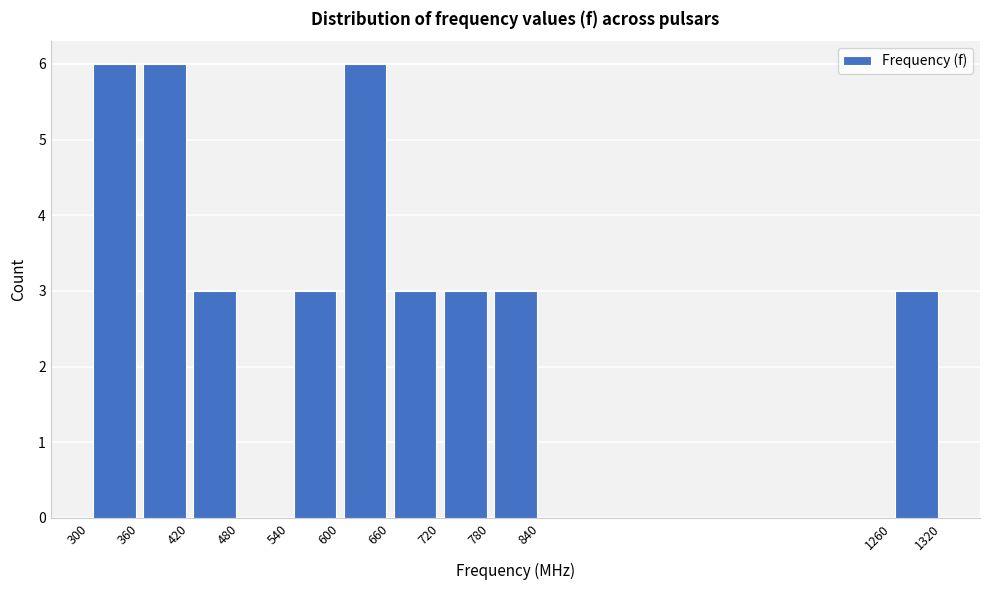

Reading left to right, list every bar in this chart as the range it spans on the x-axis followed by its height. The values are not printed on the chart, so give them approximately, as read against the axis.

300 to 360: 6
360 to 420: 6
420 to 480: 3
480 to 540: 0
540 to 600: 3
600 to 660: 6
660 to 720: 3
720 to 780: 3
780 to 840: 3
840 to 1260: 0
1260 to 1320: 3